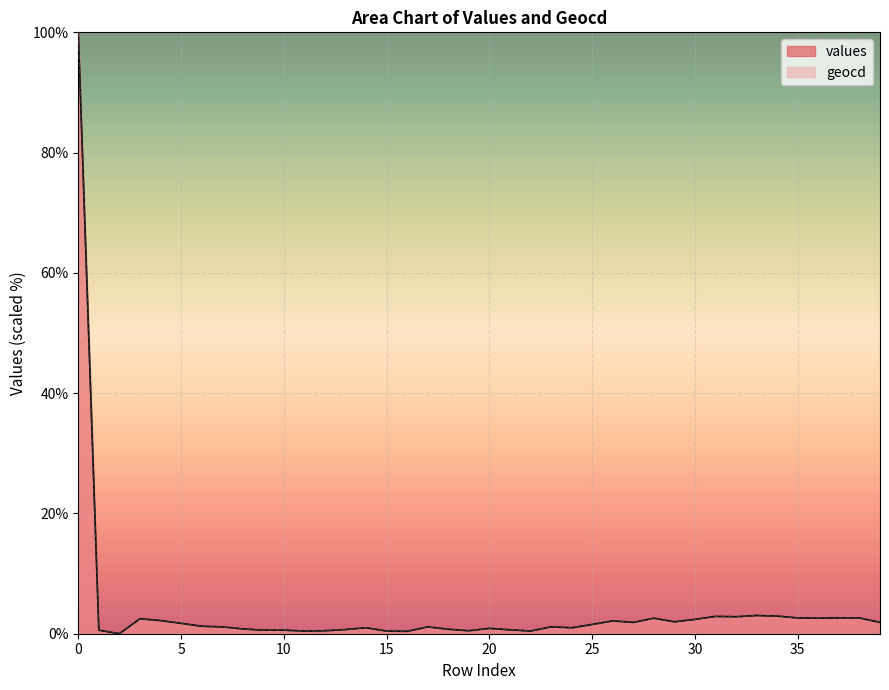

What is the approximate value of values at 35?

2.6